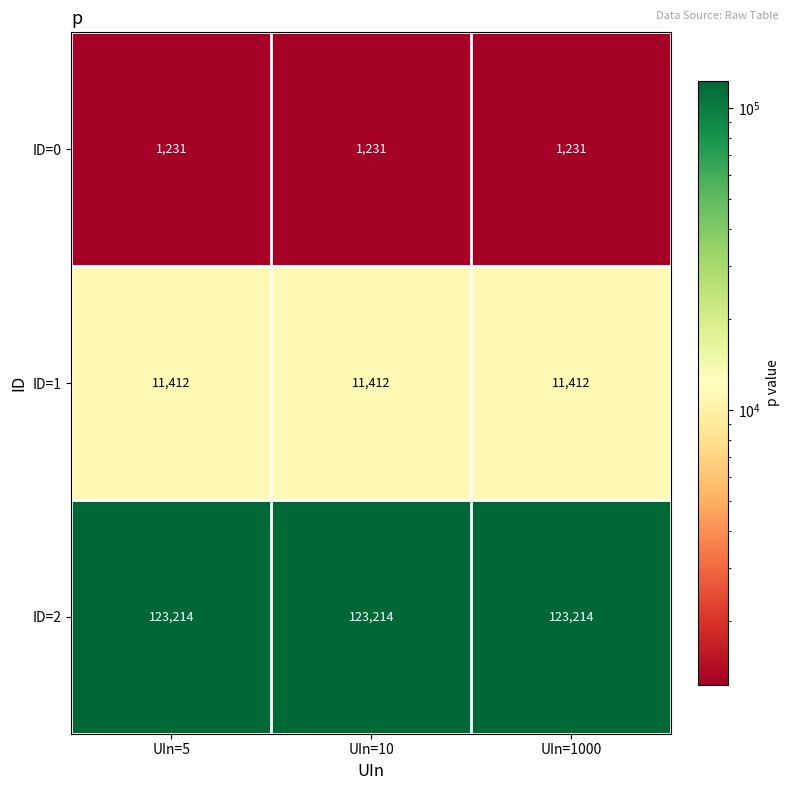

Count the number of categories in the chart.

3